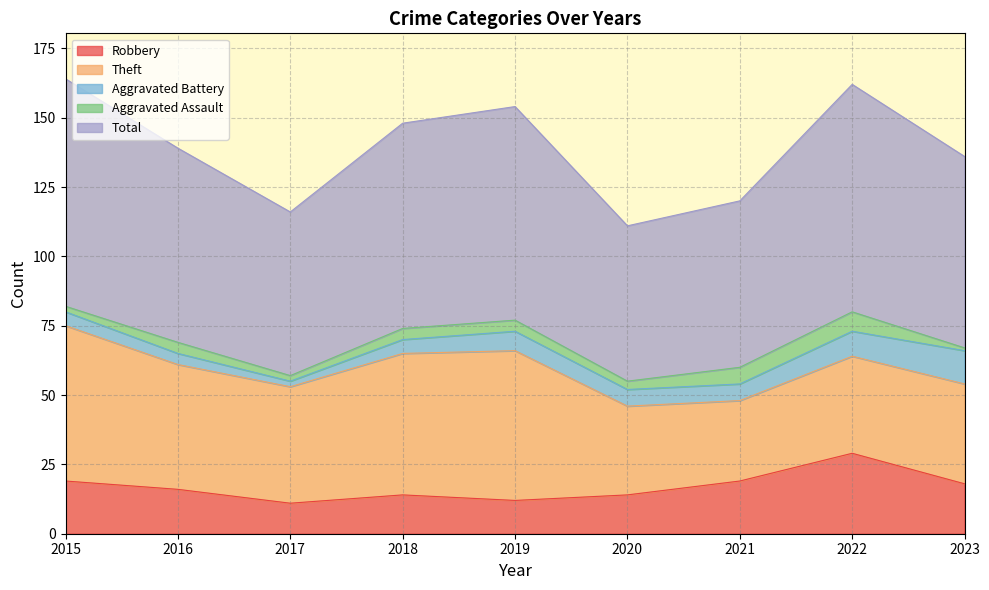

What is the minimum value shown in the chart?

1